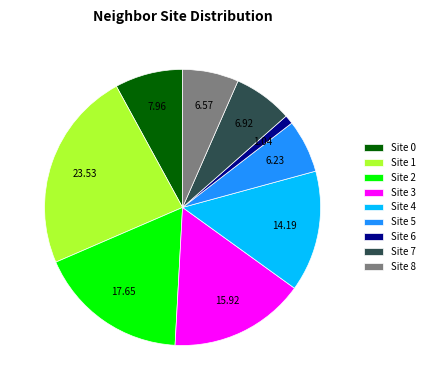

Does Site 3 account for over 50% of the chart?

No